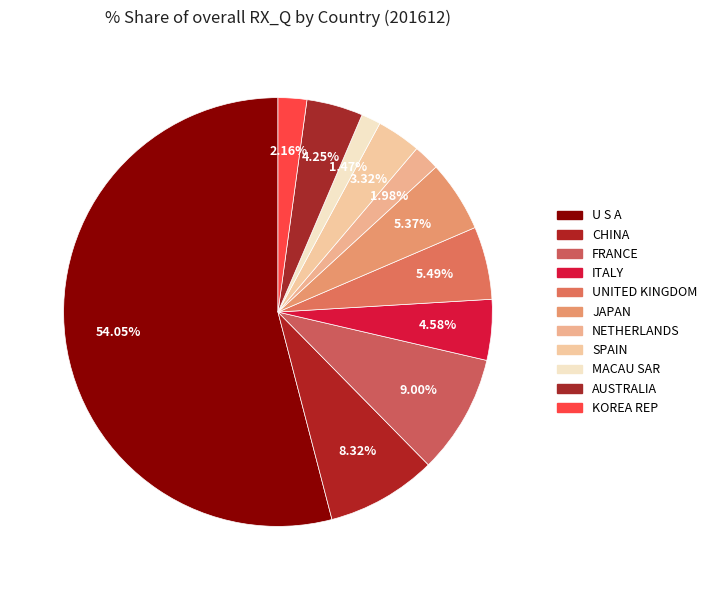

Which category has the smallest portion of the pie?

MACAU SAR